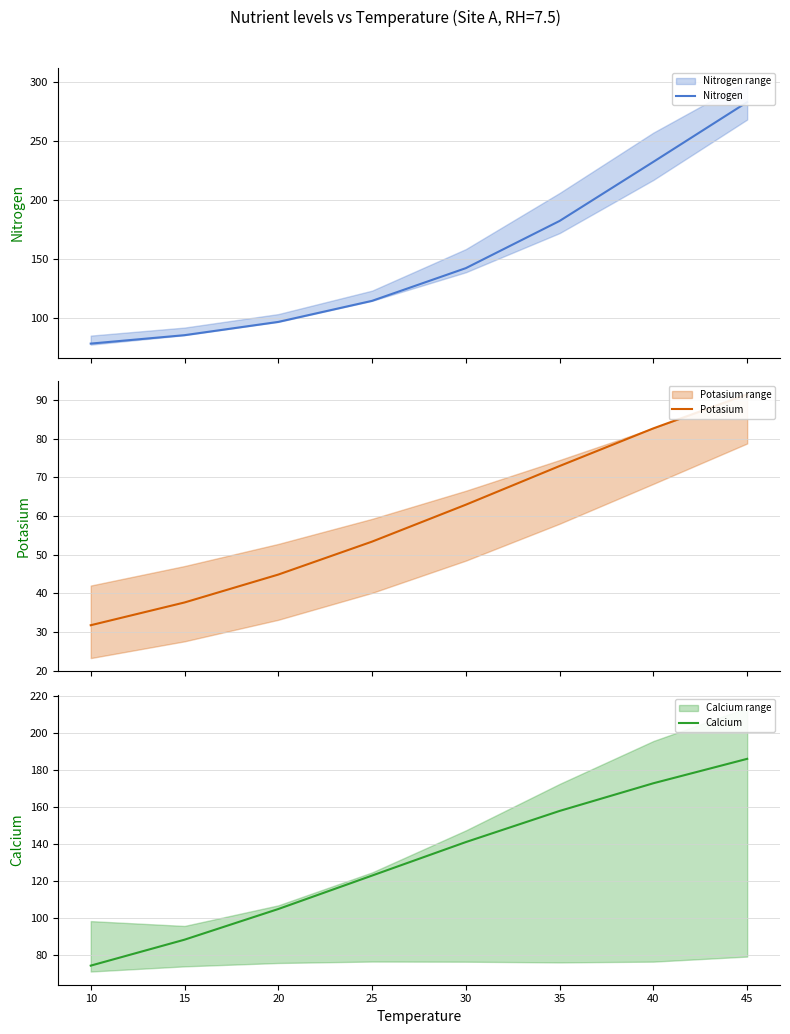

Reading left to right, transcribe all the data shown in this chart.

Nitrogen: 78.1	85.2	96.5	114.3	142.0	182.0	232.1	282.7
Potasium: 31.8	37.7	44.9	53.4	62.9	72.9	82.6	91.4
Calcium: 74.0	88.0	104.7	122.8	141.0	157.8	172.8	186.1